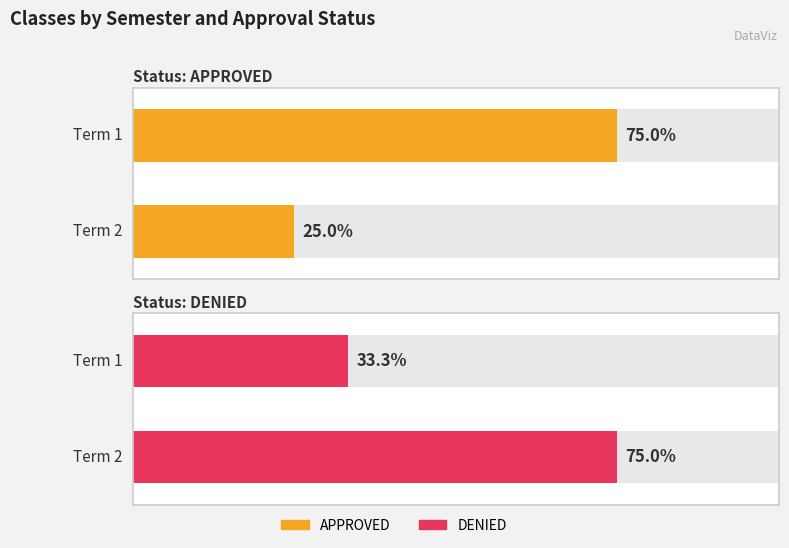

List the series in order of their overall mean, highest first.

DENIED, APPROVED